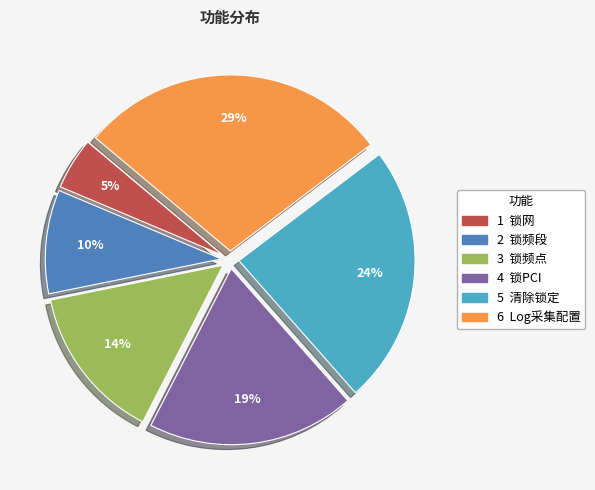

To the nearest percent, what is the average slice percentage?

17%